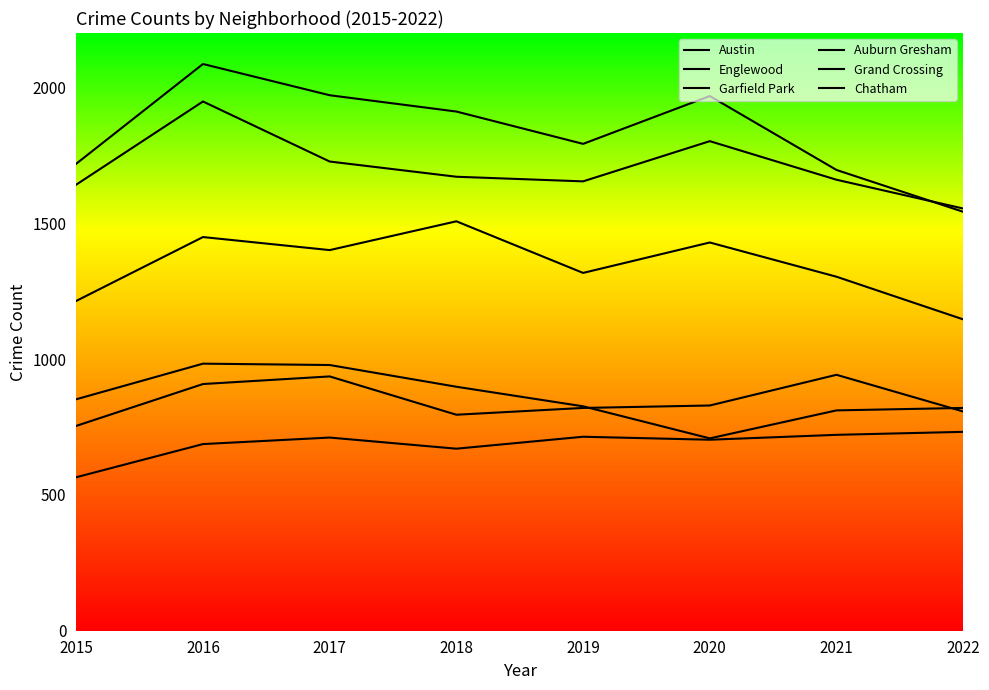

What is the value of the Austin point at the 5th from the left?

1792